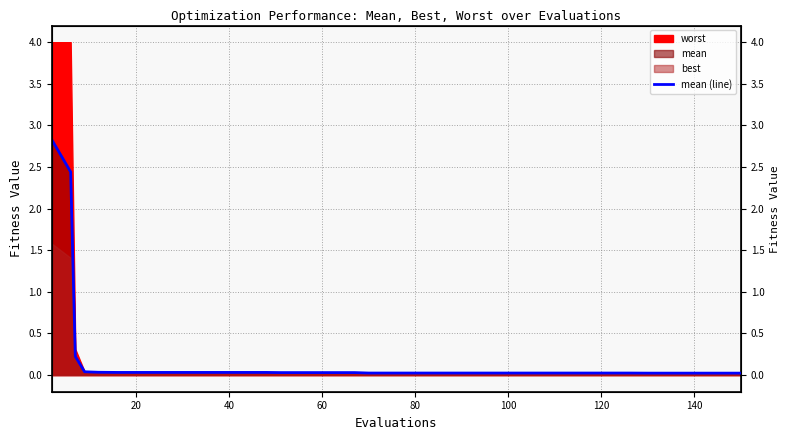

What is the sum of all values?

6.5